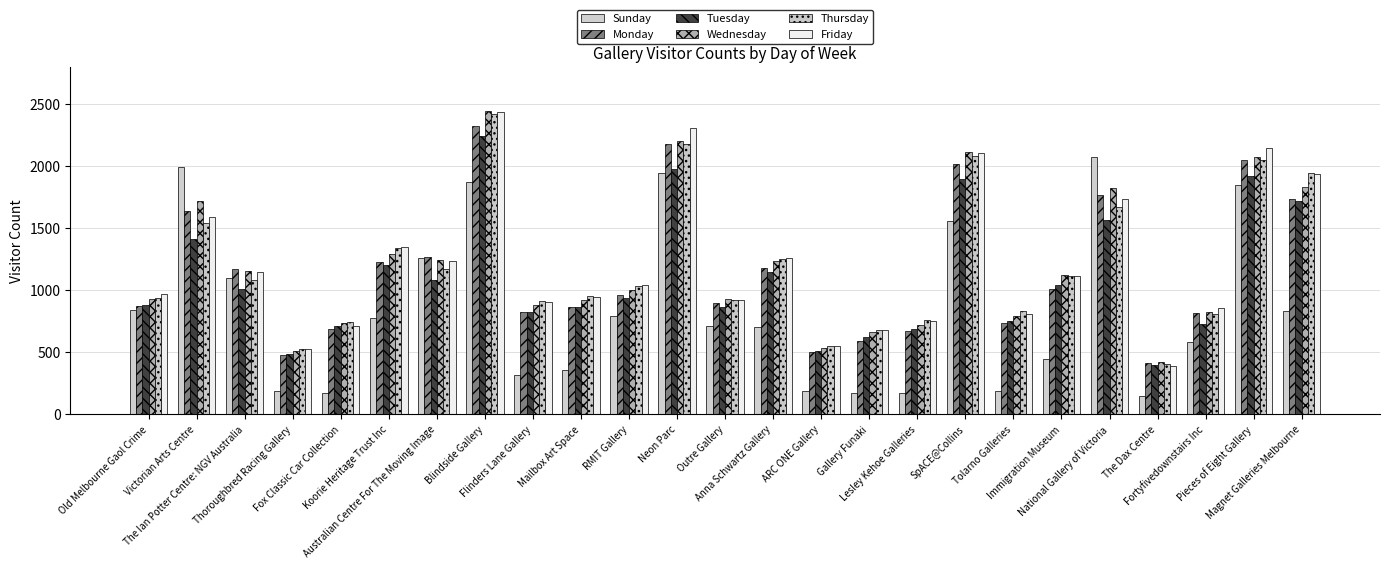

What position from the right is Lesley Kehoe Galleries?

9